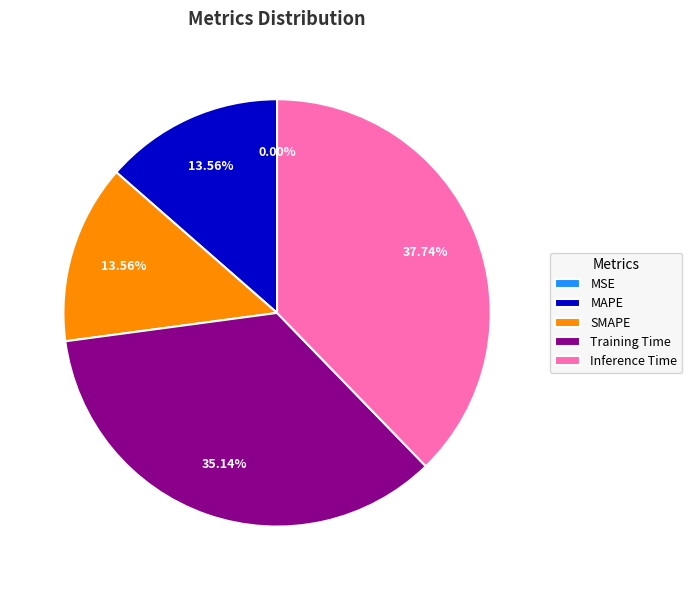

To the nearest percent, what percentage of the pie is Training Time?

35%